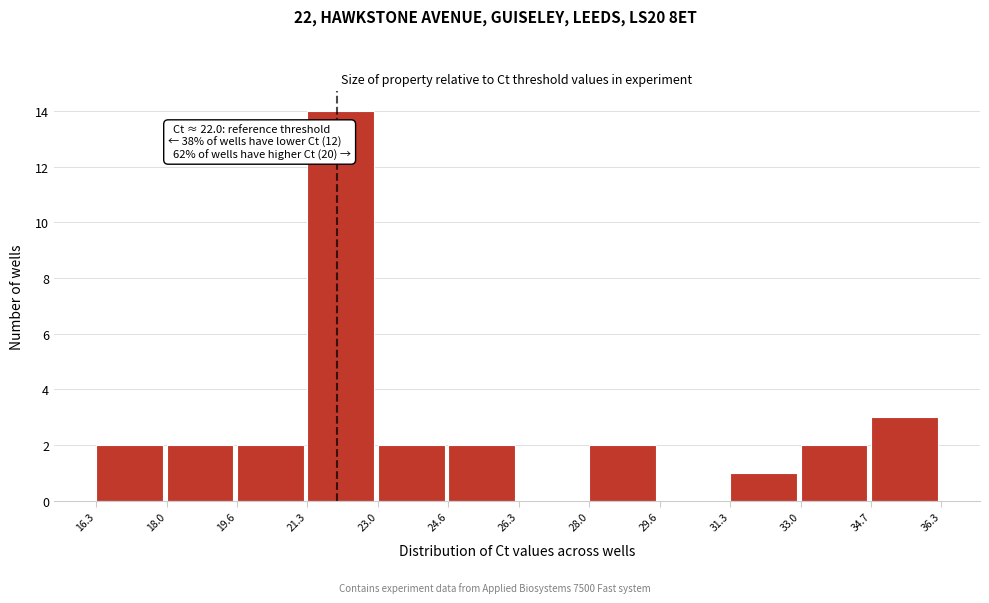

Over which range of the x-axis is the bar tallest?

21.3 to 23.0